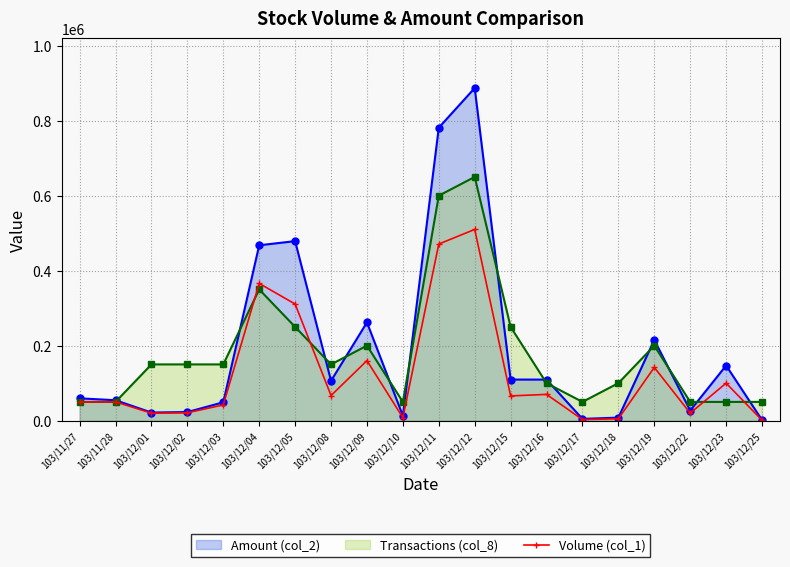

What is the greatest value displayed?

887080